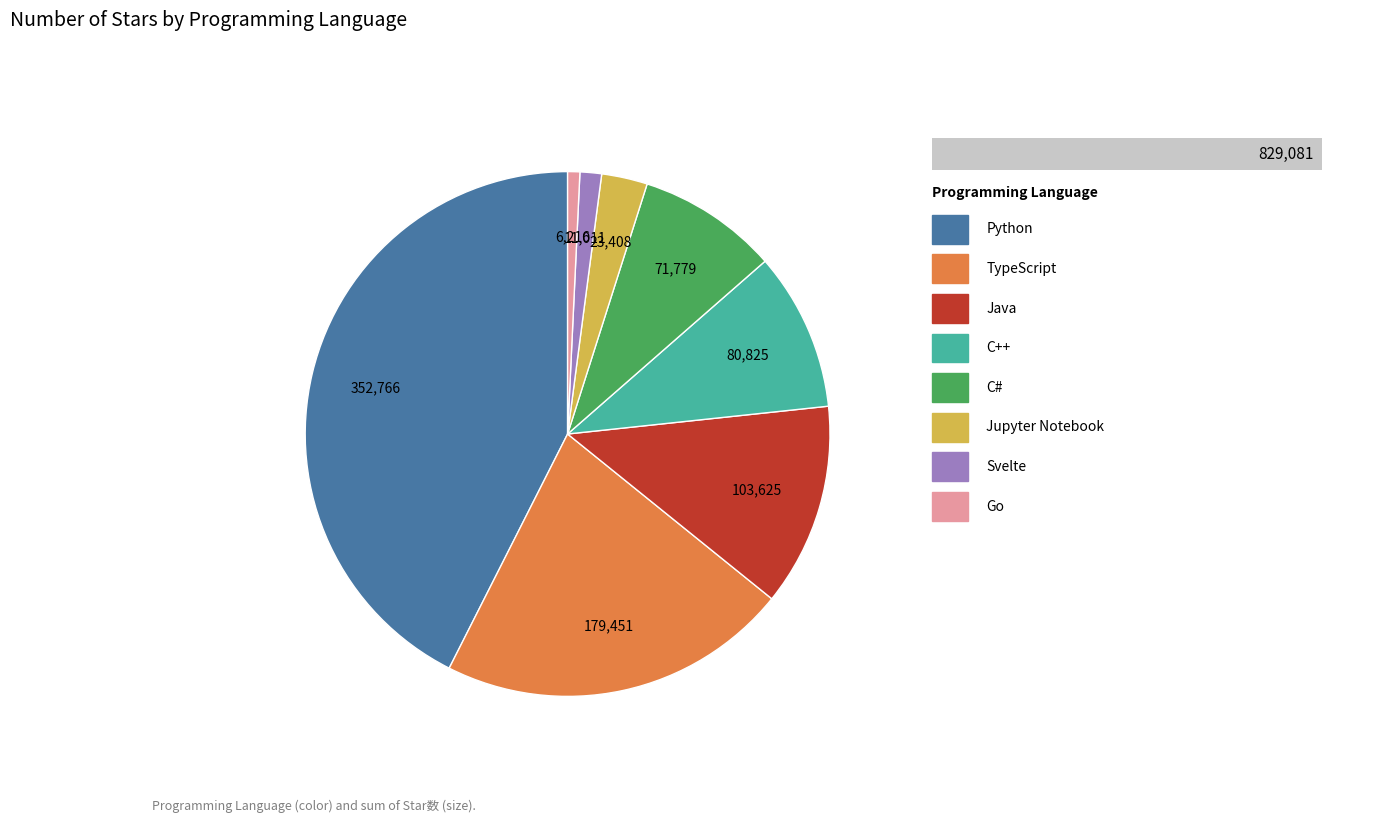

Combined, what portion of the pie is Java and Jupyter Notebook?

15.3%